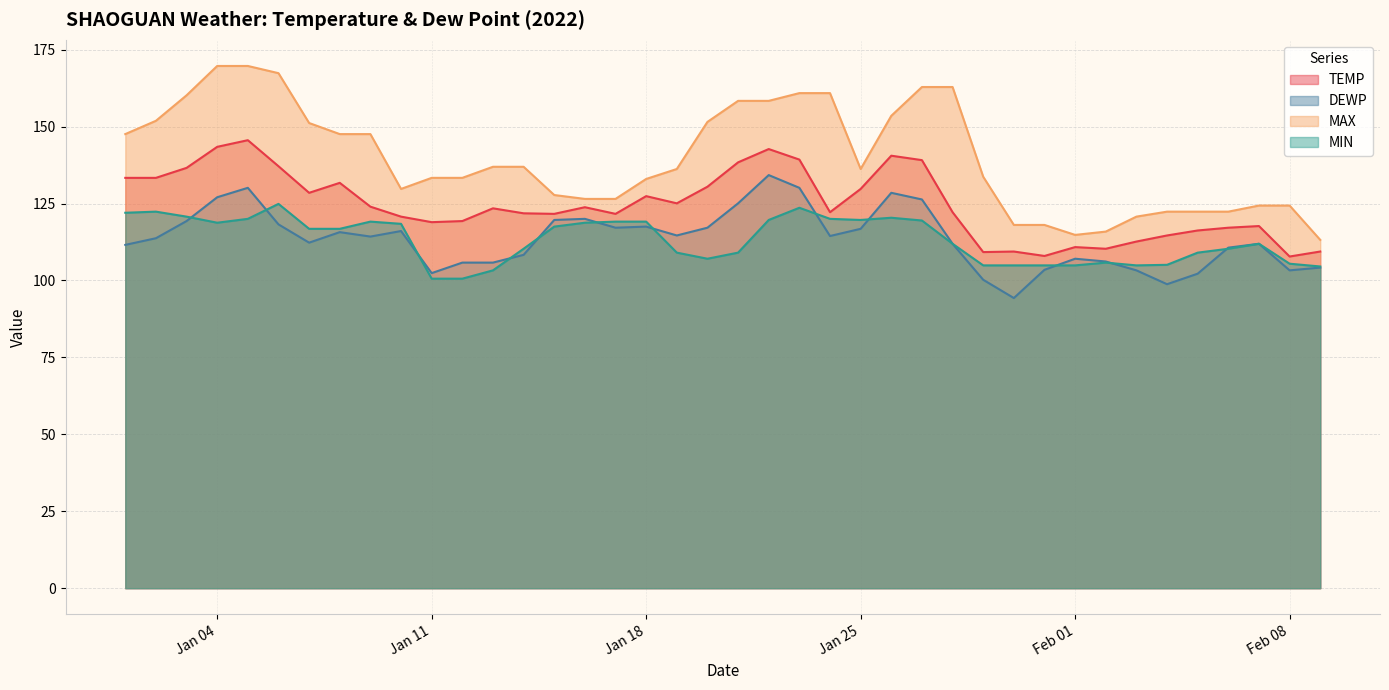

At how many categories does at least one series exceed 115?

38